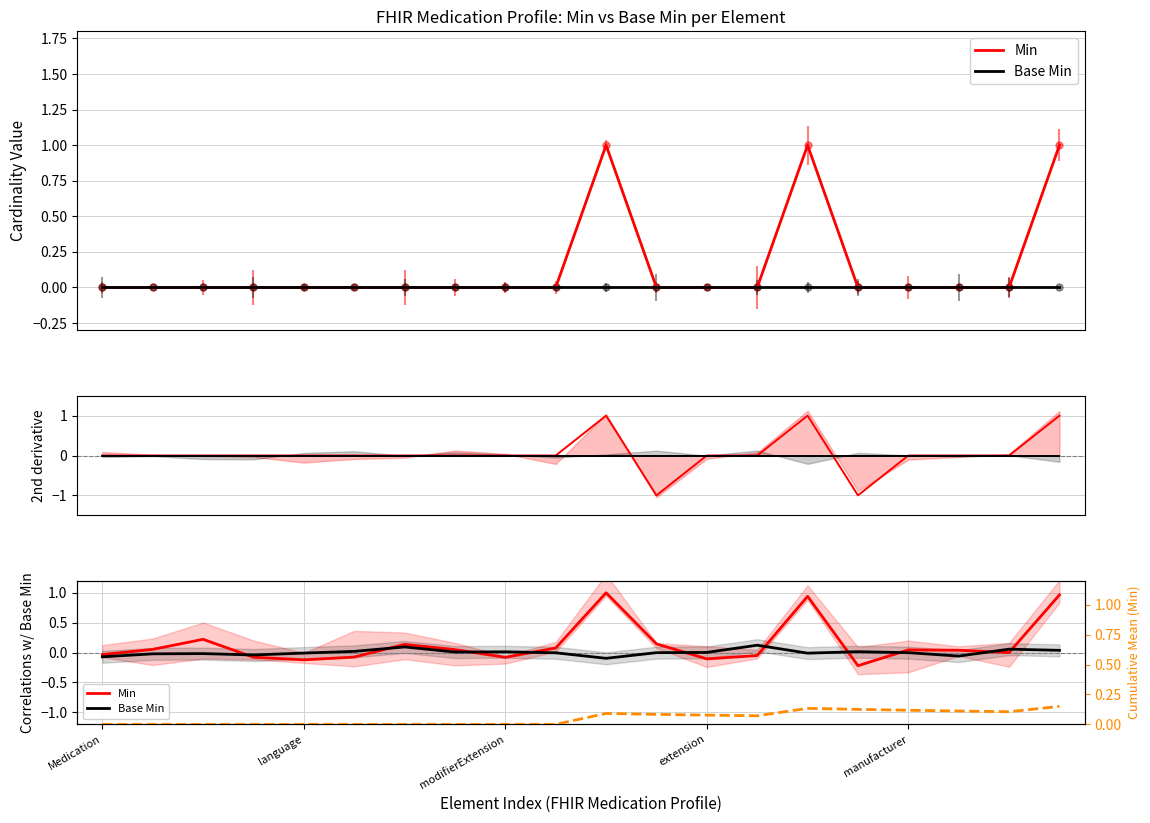

True or false: Cumulative Mean (Min) and Base Min diff intersect in this chart.

False